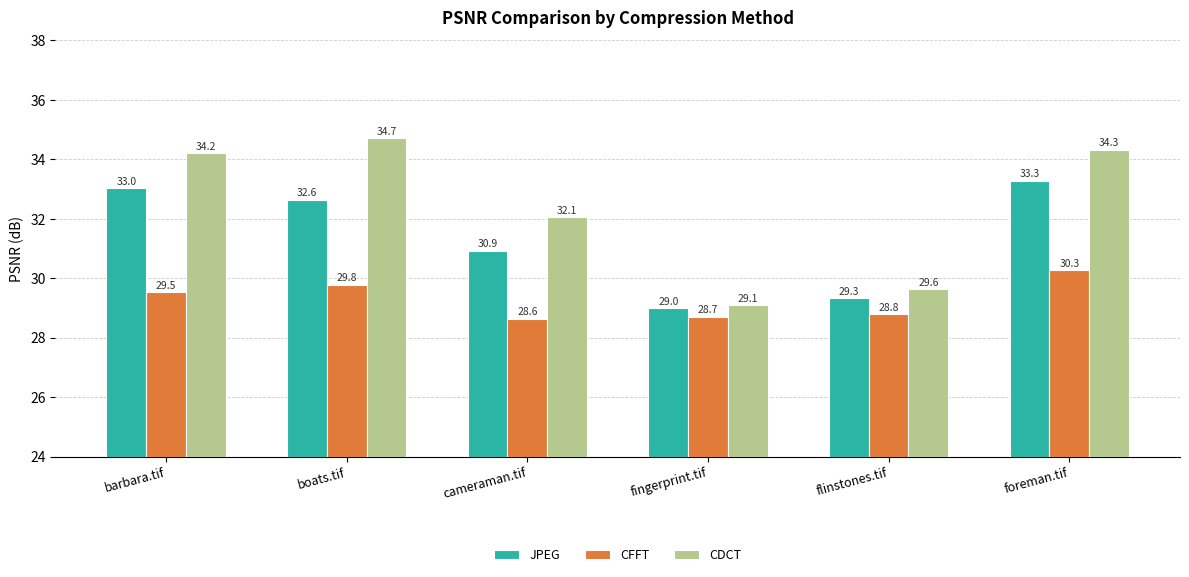

What is the value of the CFFT bar at the 5th from the left?

28.8